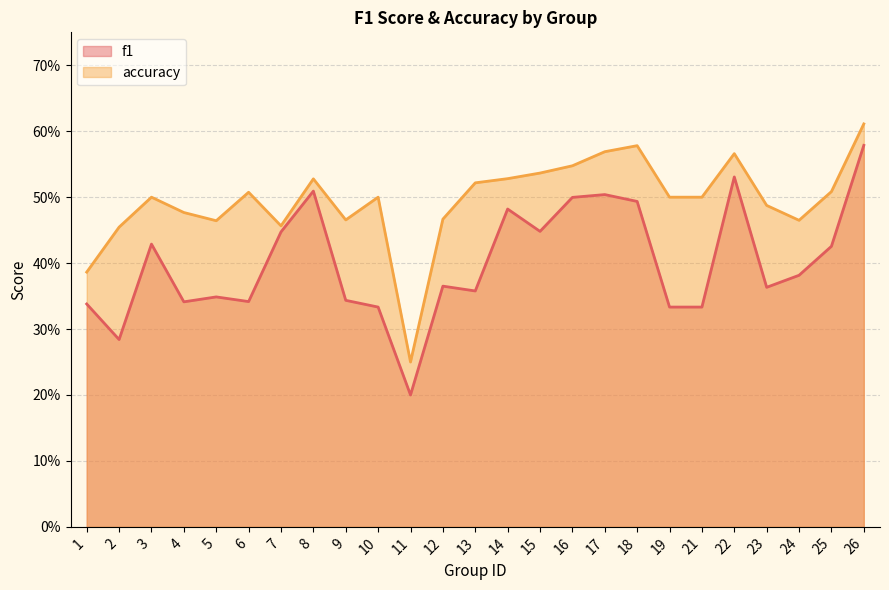

How many lines are shown in the chart?

2